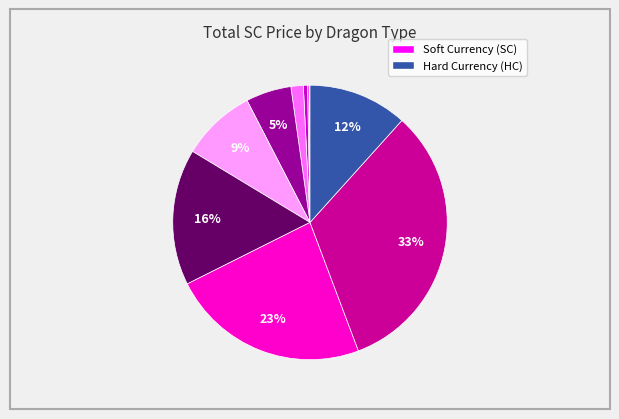

Does any single category account for the majority?

No